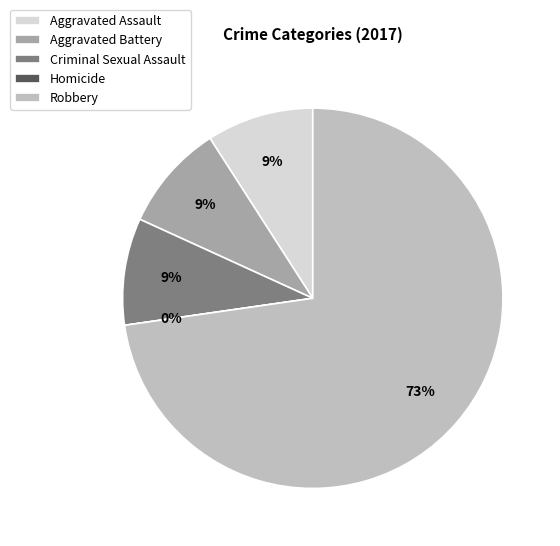

Count the number of slices in the pie.

5